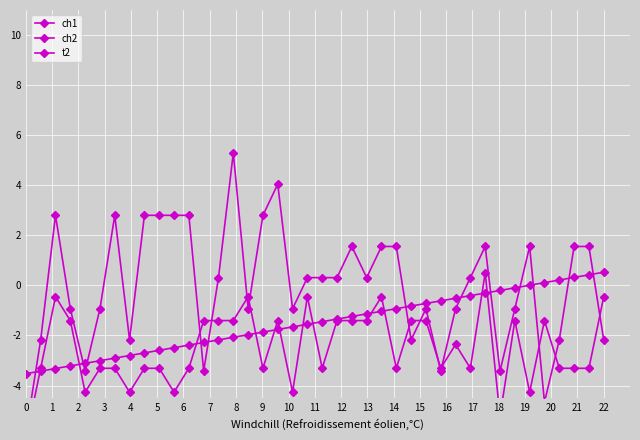

Between 6 and 22, which series saw the biggest shift?

ch2